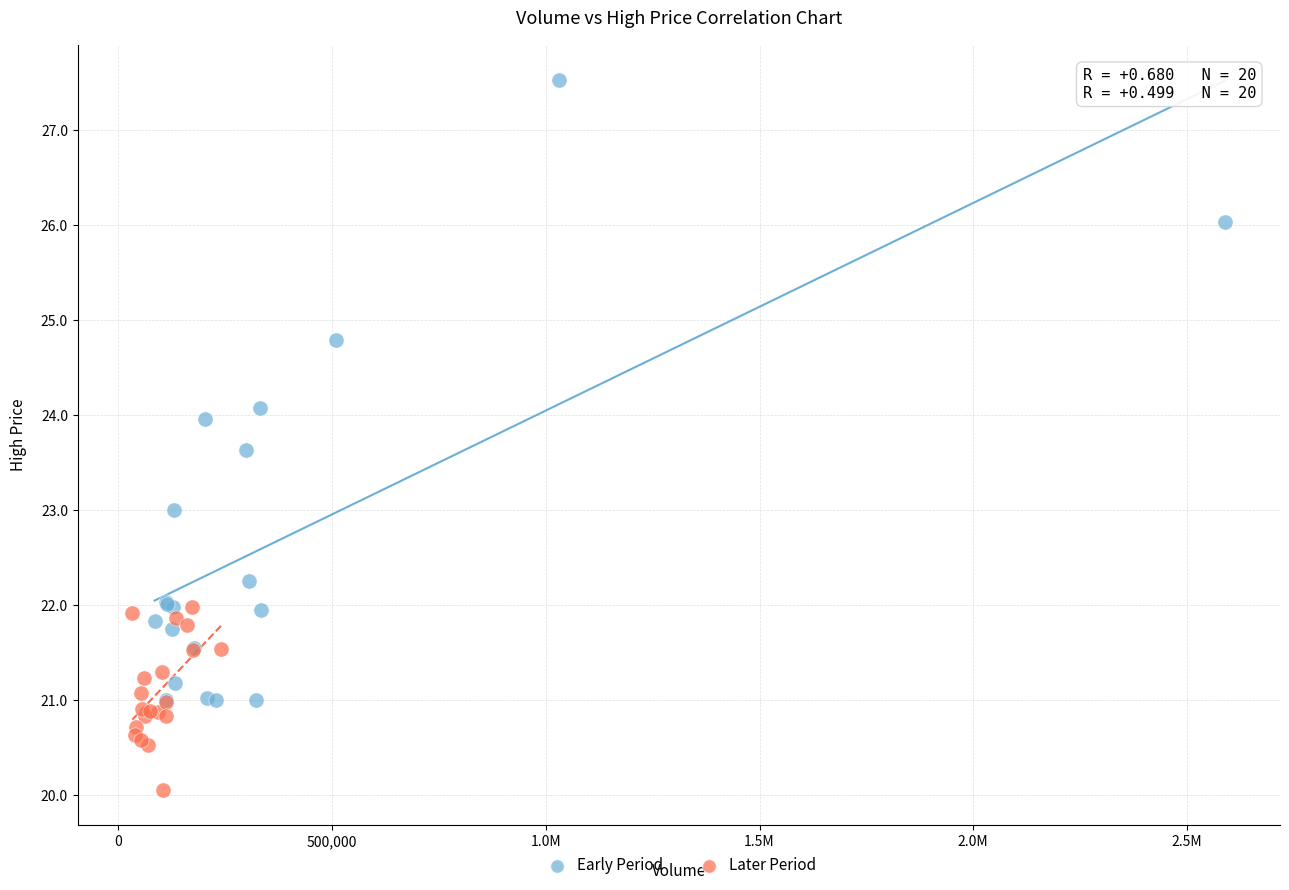

Which series contains the lowest Y value?

Later Period